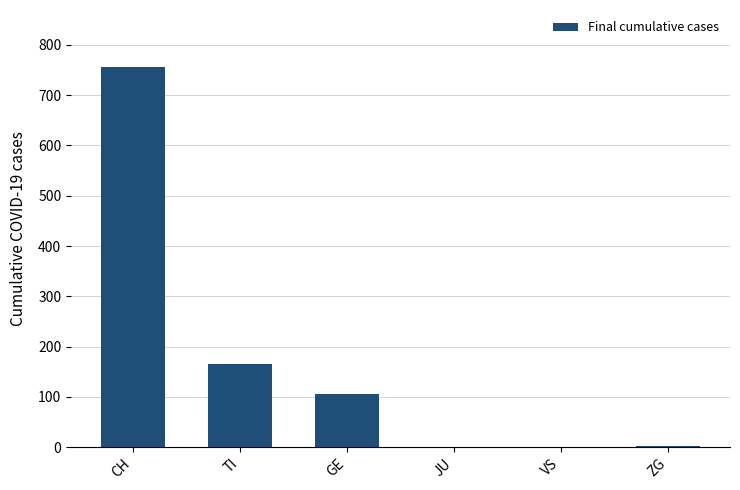

Which category has the highest value across all series?

CH